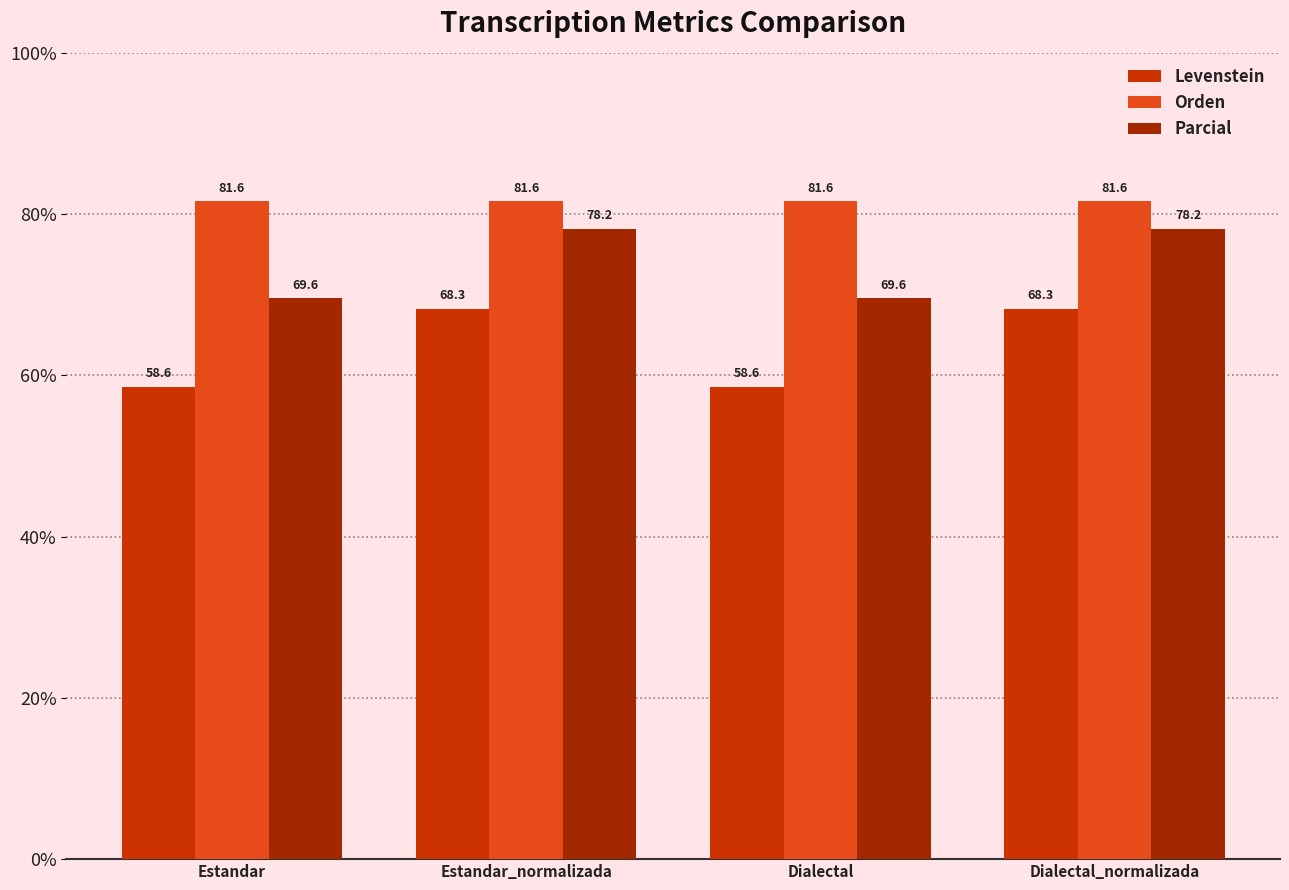

What is the label of the 3rd bar from the right?

Estandar_normalizada